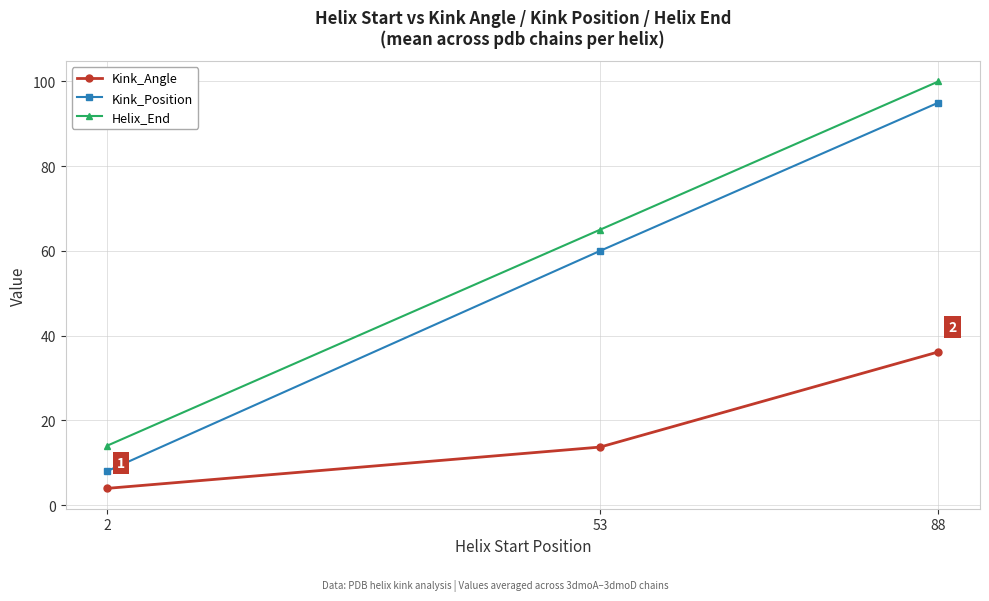

The Helix_End series shows 100.0 at 88. True or false?

True